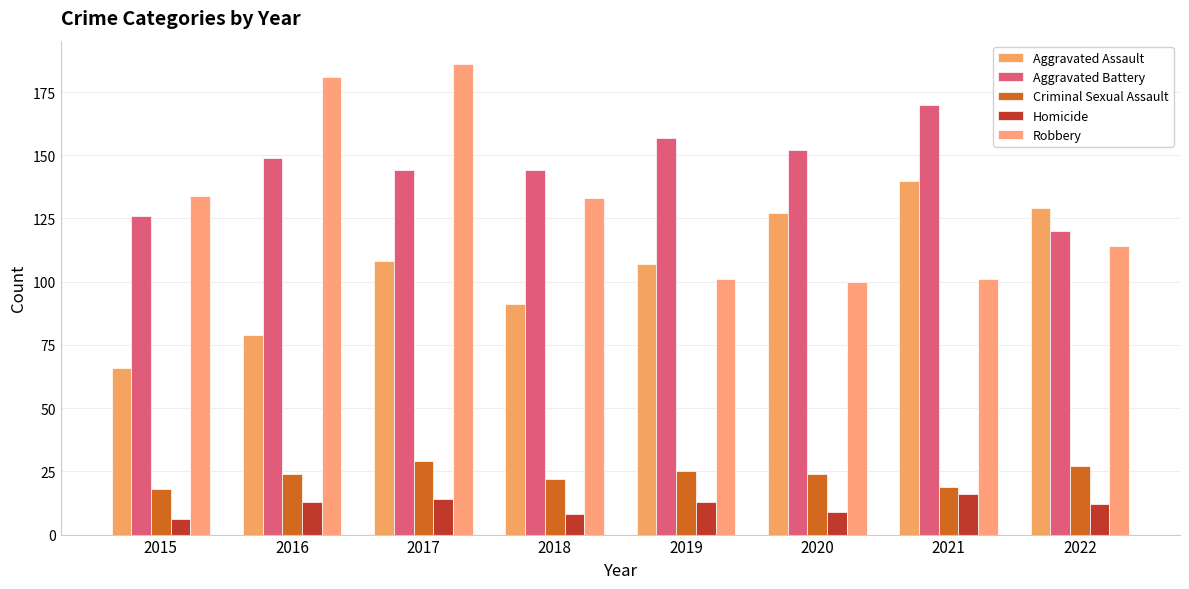

What is the sum of the Aggravated Assault values at 2017 and 2020?

235